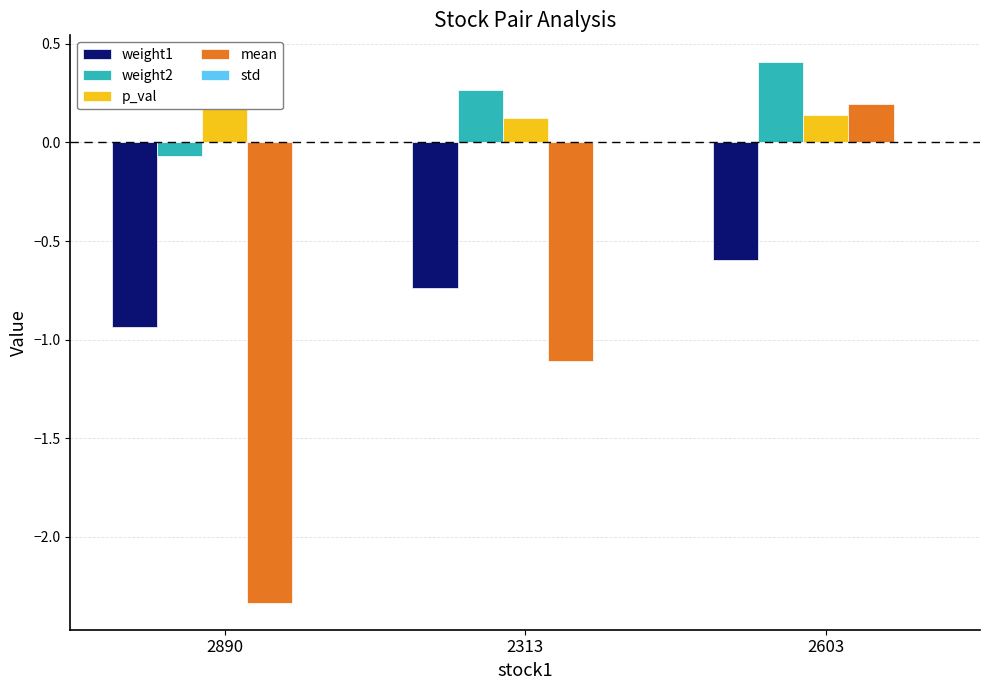

What is the greatest value displayed?

0.4